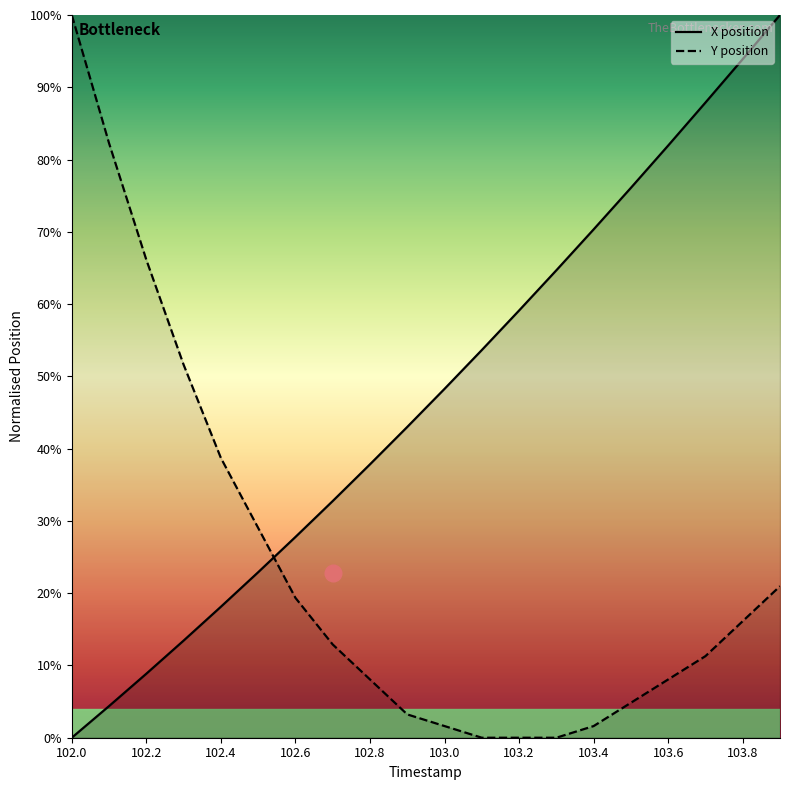

True or false: Y position and X position intersect in this chart.

True